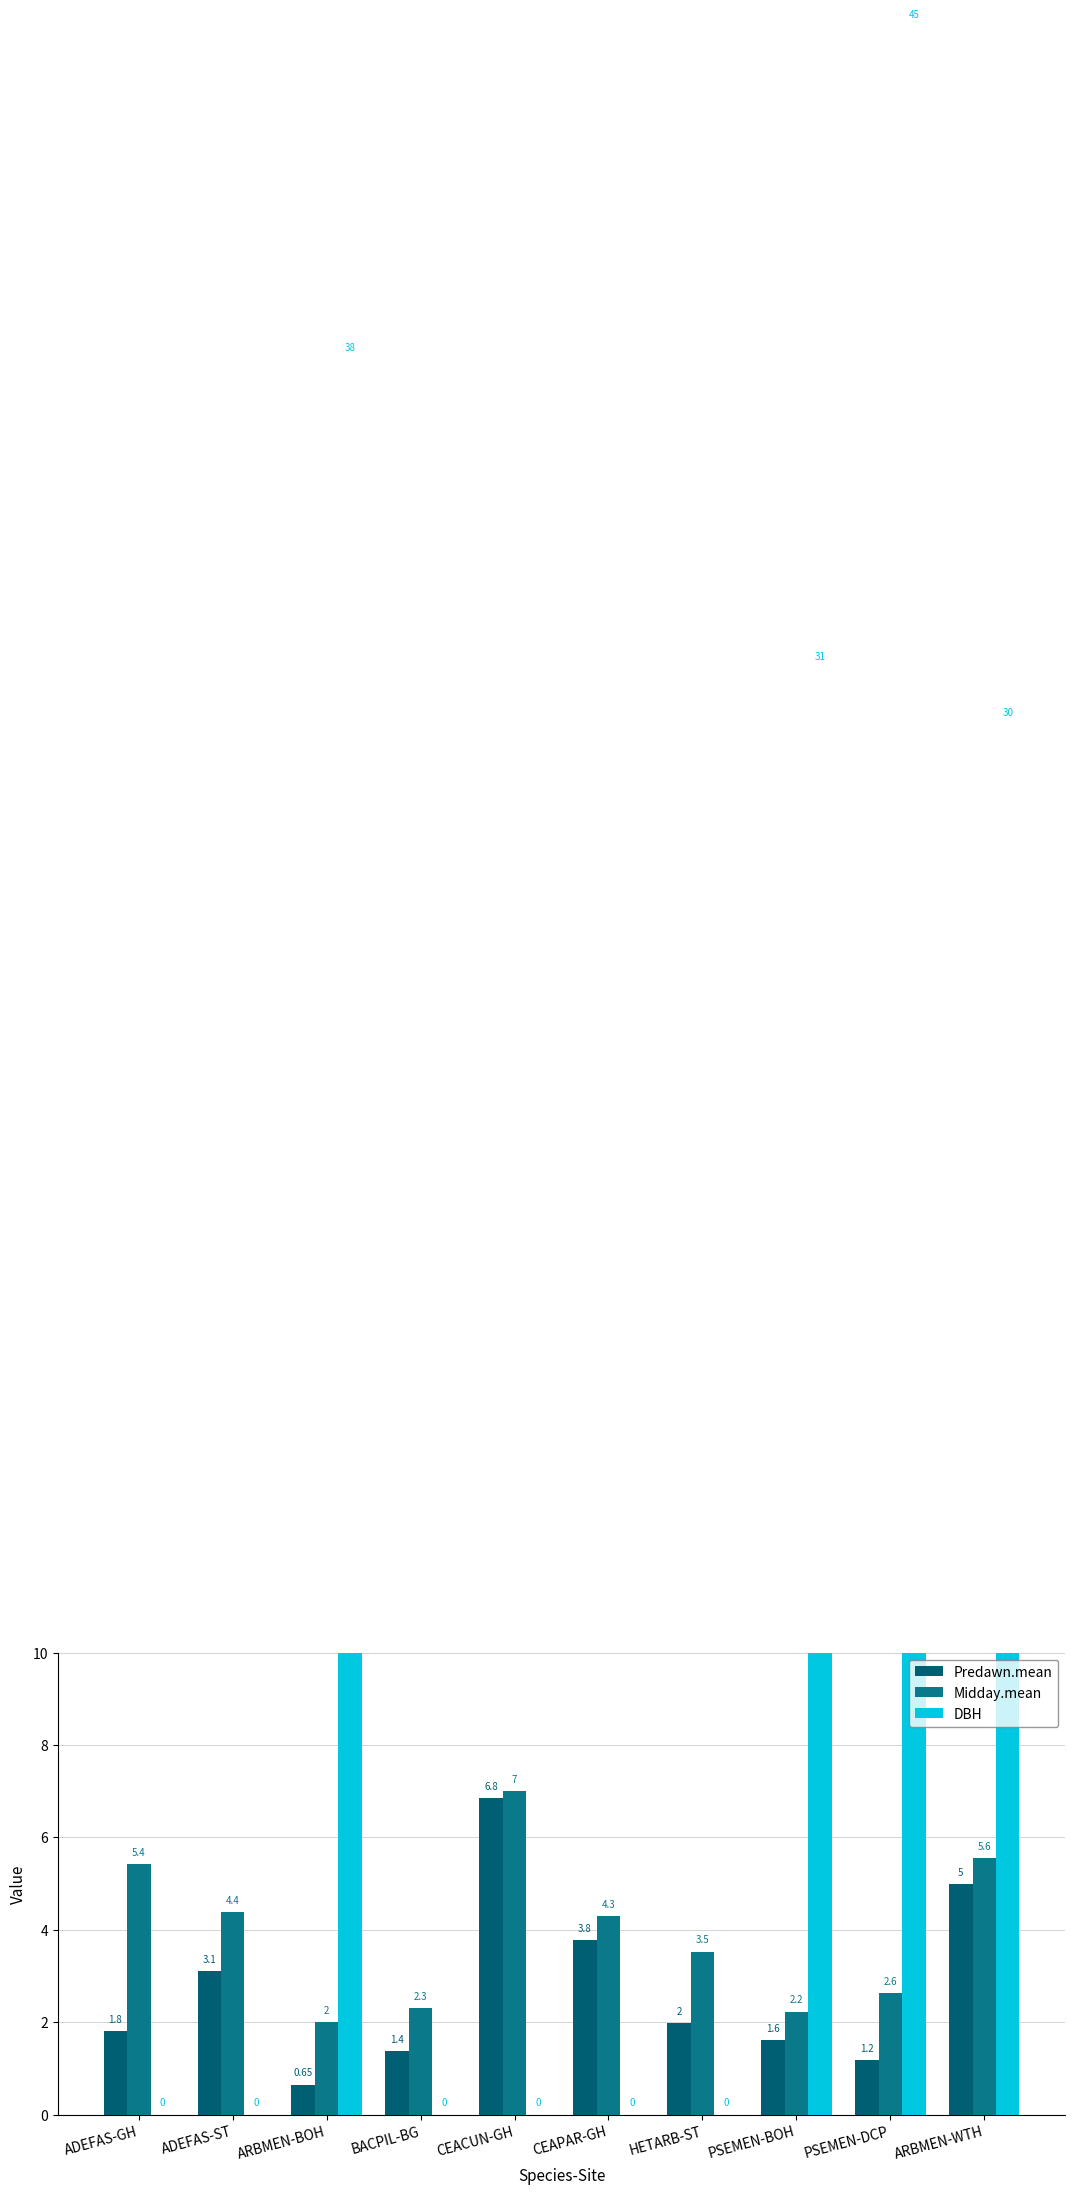

At which label does Midday.mean reach its minimum?

ARBMEN-BOH